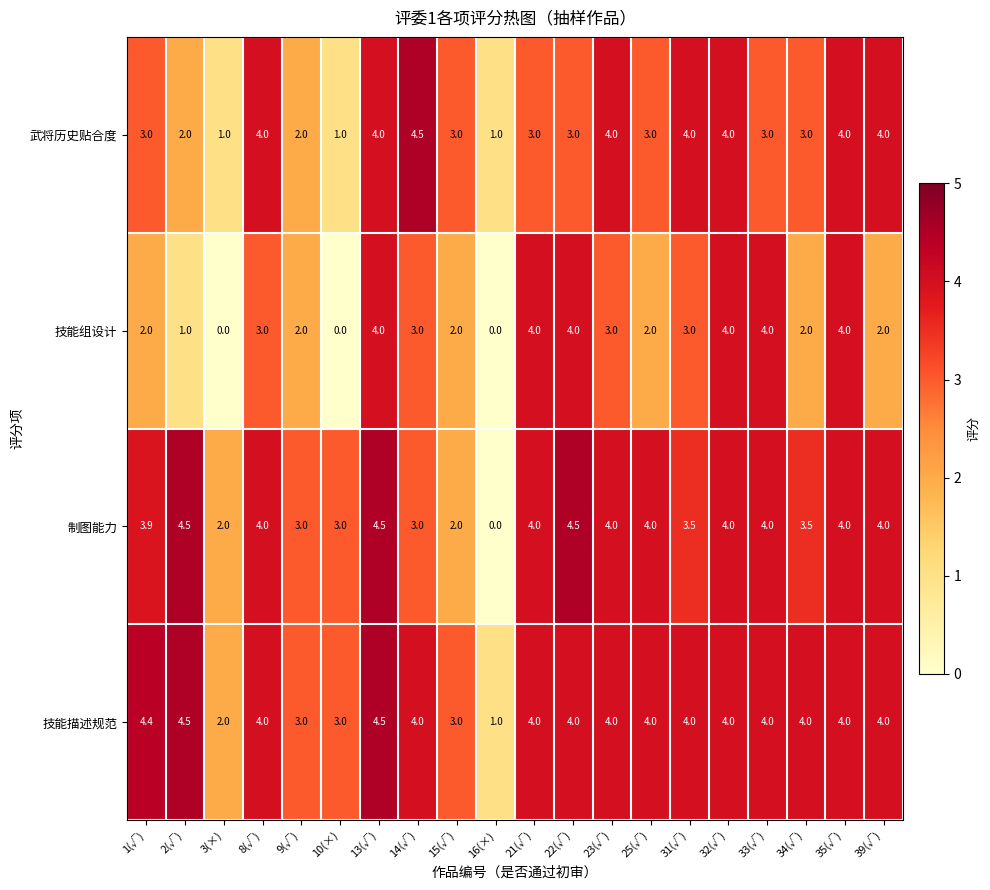

What is the sum of all 武将历史贴合度 values?

60.5